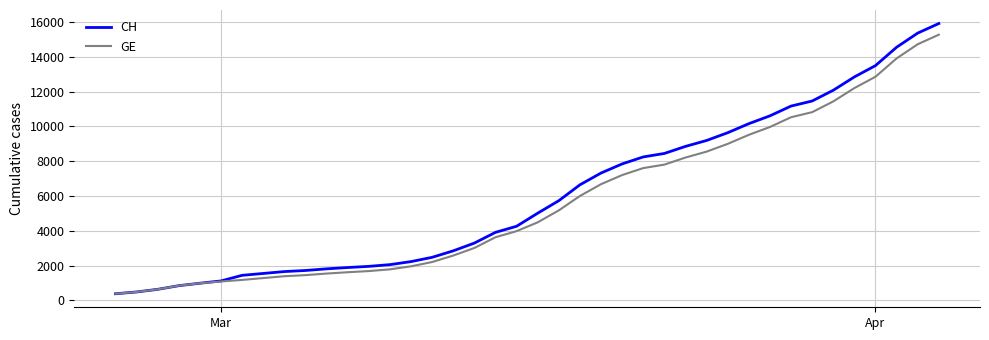

What is the maximum value shown in the chart?

15926